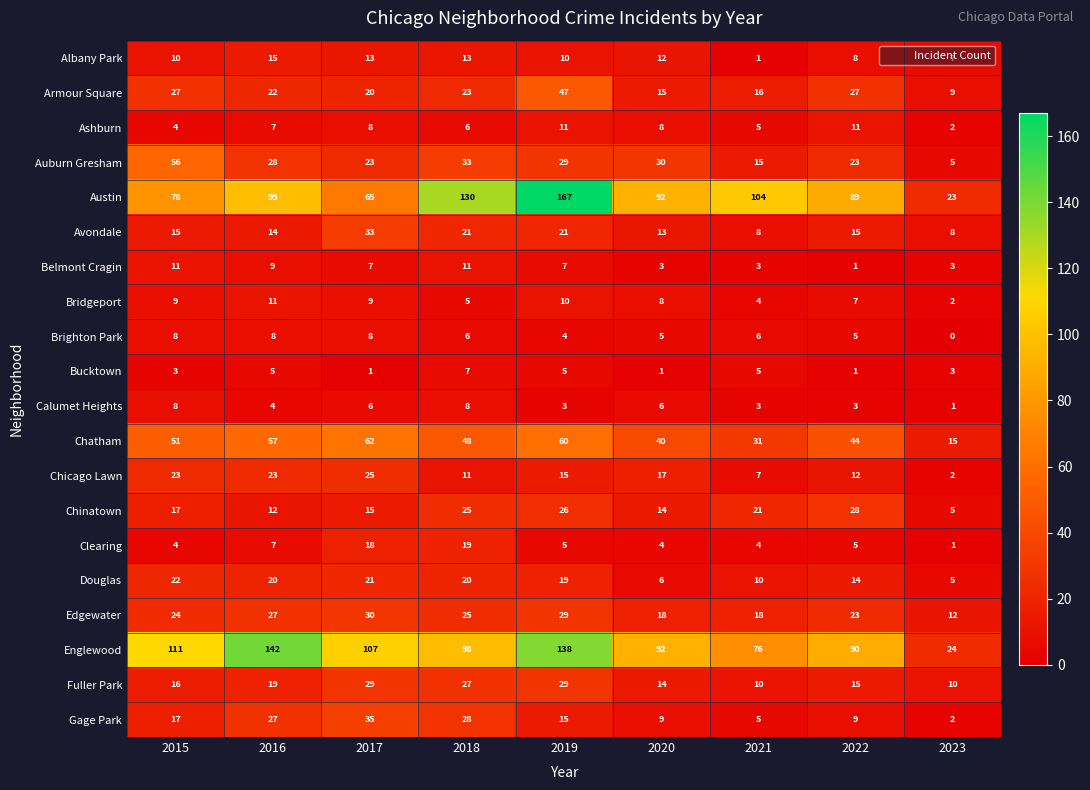

Is it true that Douglas equals 14 at 2022?

True